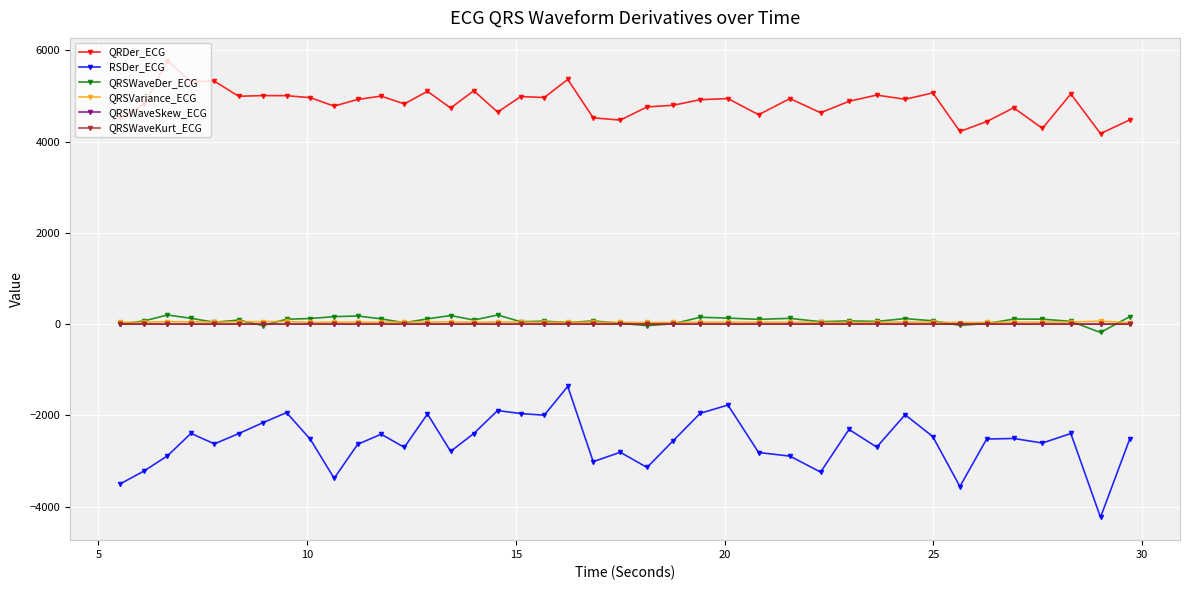

In QRSWaveDer_ECG, how many points are higher than both neighbors (excluding endpoints)?

12